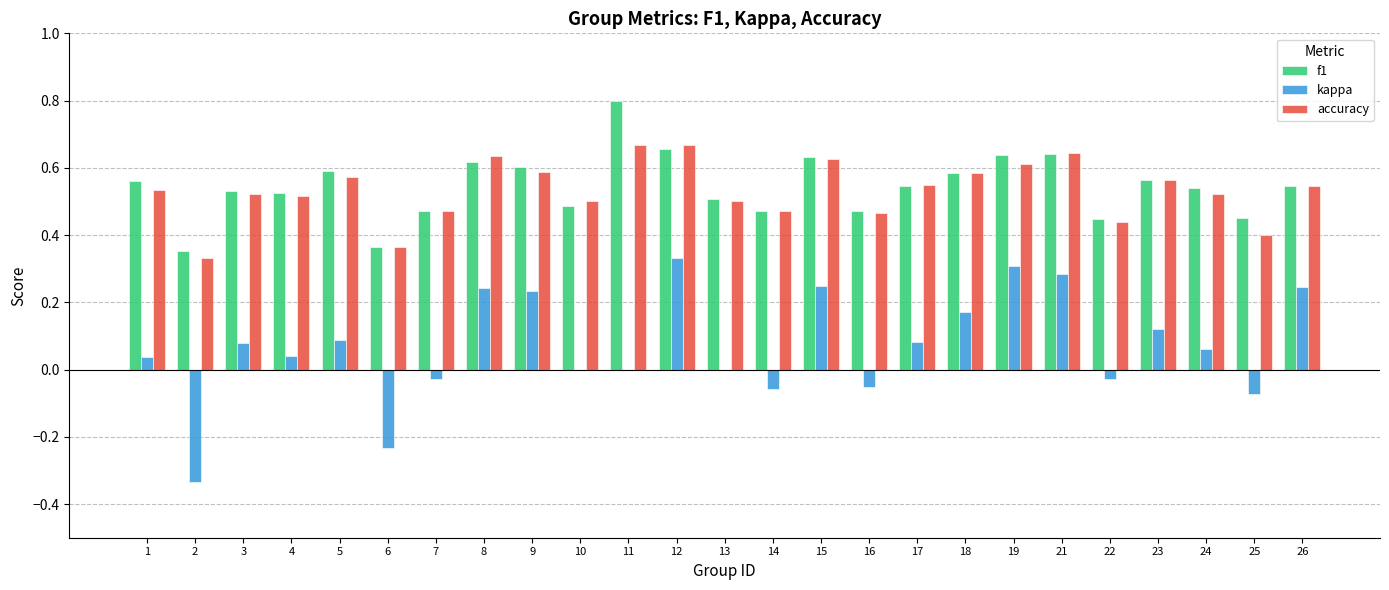

What is the maximum value shown in the chart?

0.8